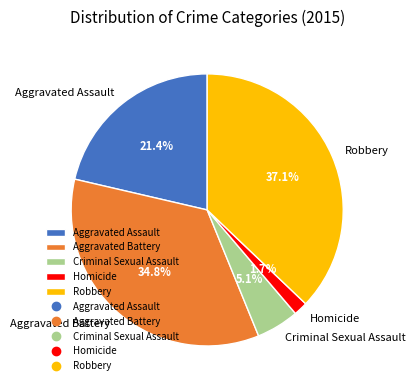

Is the sum of Robbery and Criminal Sexual Assault greater than half?

No